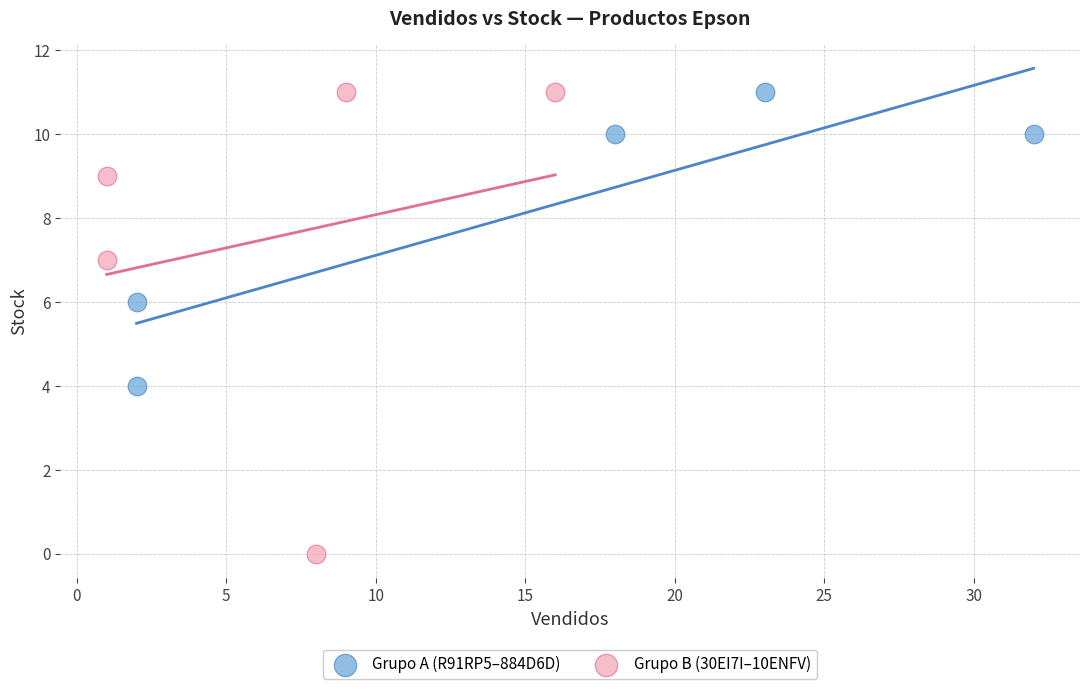

Which series has the widest spread of Y values?

Grupo B (30EI7I–10ENFV)